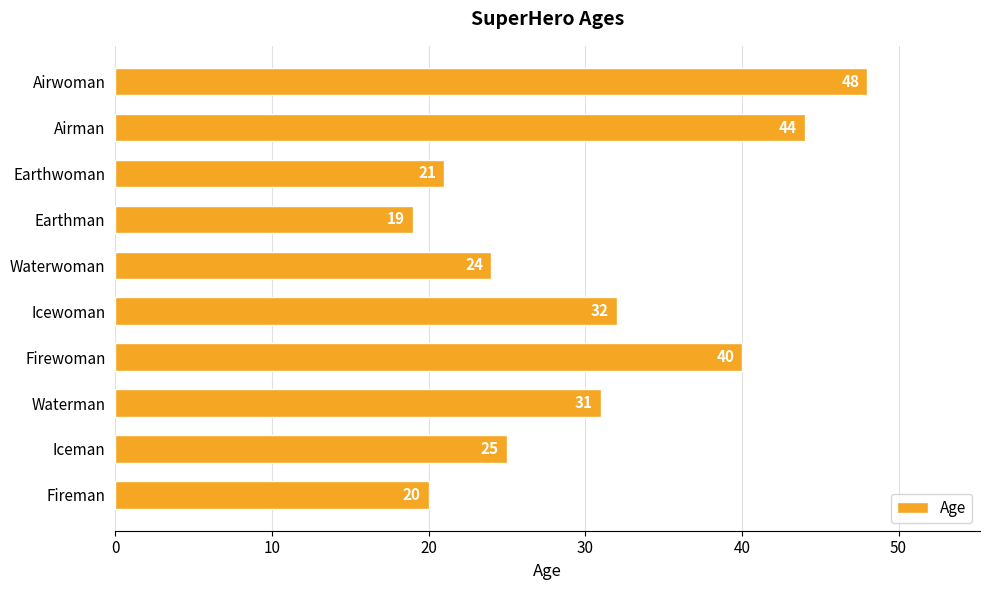

Rank the categories by value from lowest to highest.

Earthman, Fireman, Earthwoman, Waterwoman, Iceman, Waterman, Icewoman, Firewoman, Airman, Airwoman